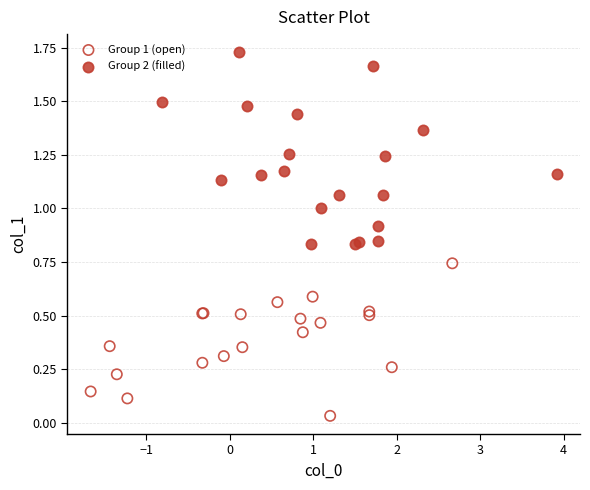

Which series reaches the minimum Y coordinate?

Group 1 (open)